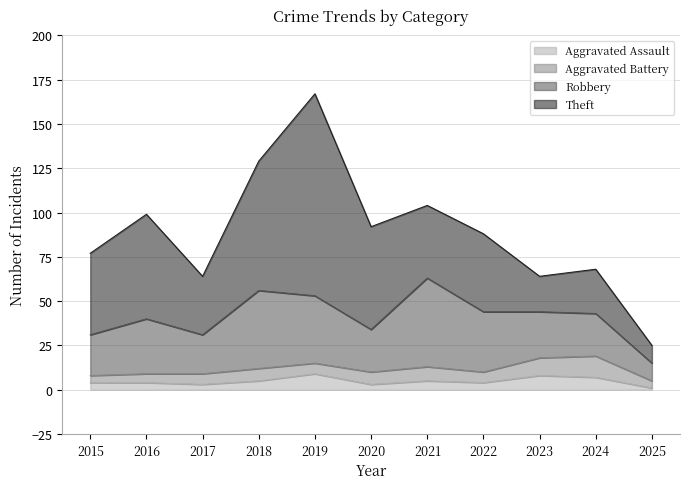

True or false: Aggravated Assault and Theft cross at least once.

False